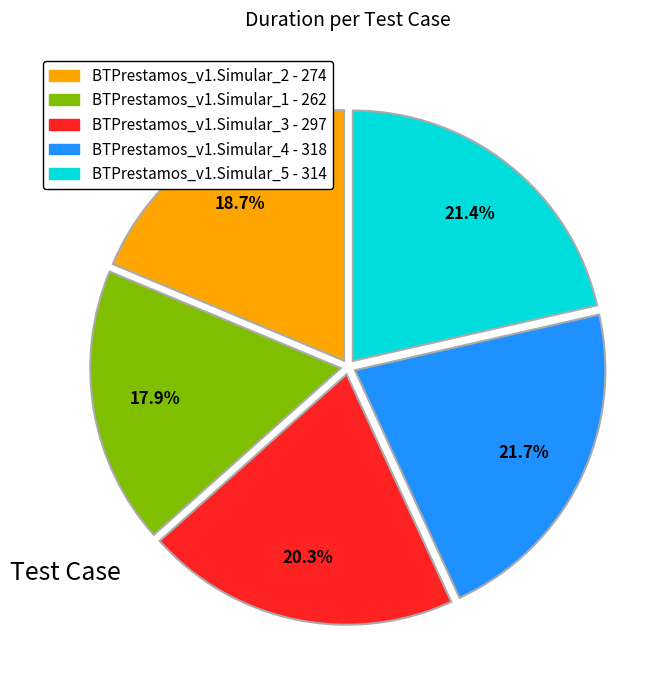

Which has a higher value, BTPrestamos_v1.Simular_2 or BTPrestamos_v1.Simular_5?

BTPrestamos_v1.Simular_5